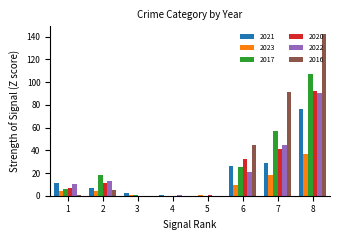

Which series has the largest total across all categories?

2016